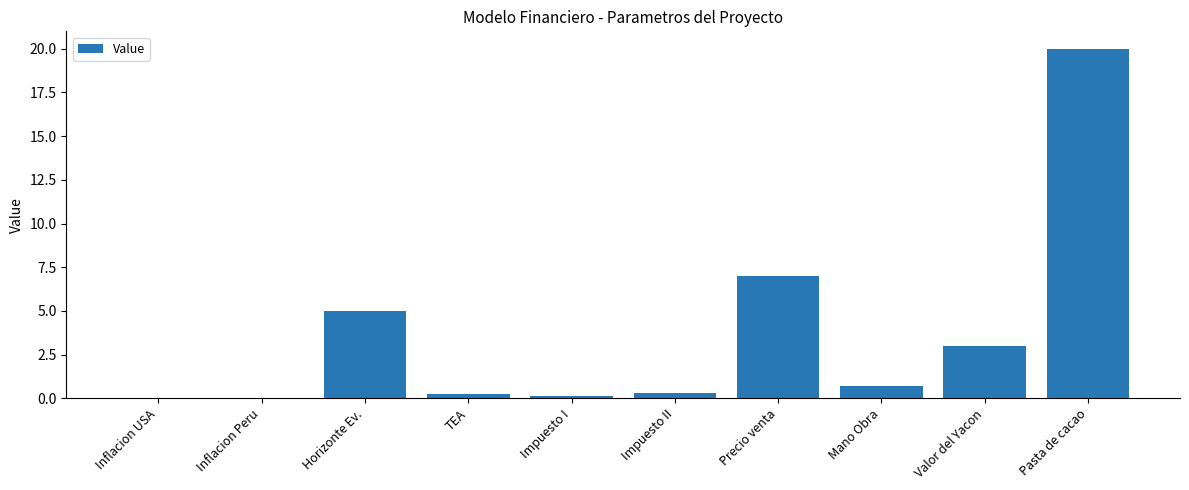

What is the average value?

3.6